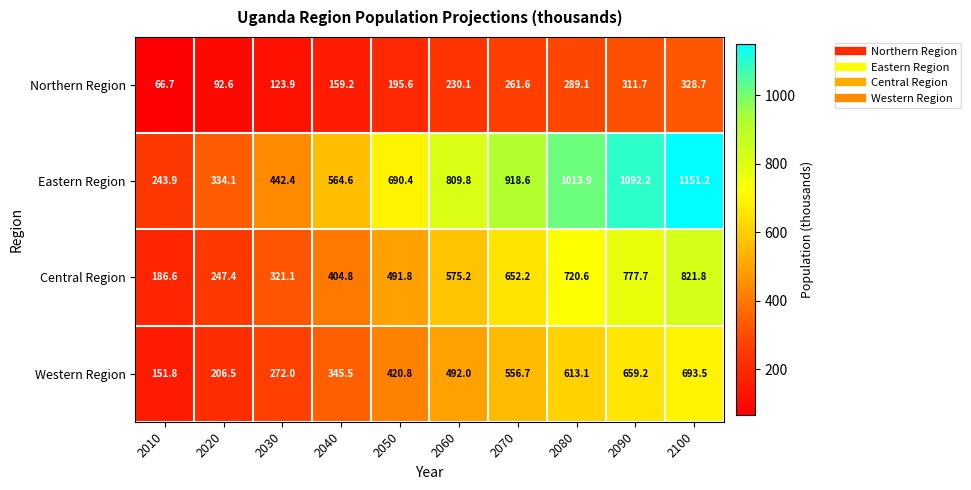

The Eastern Region series shows 243.9 at 2010. True or false?

True